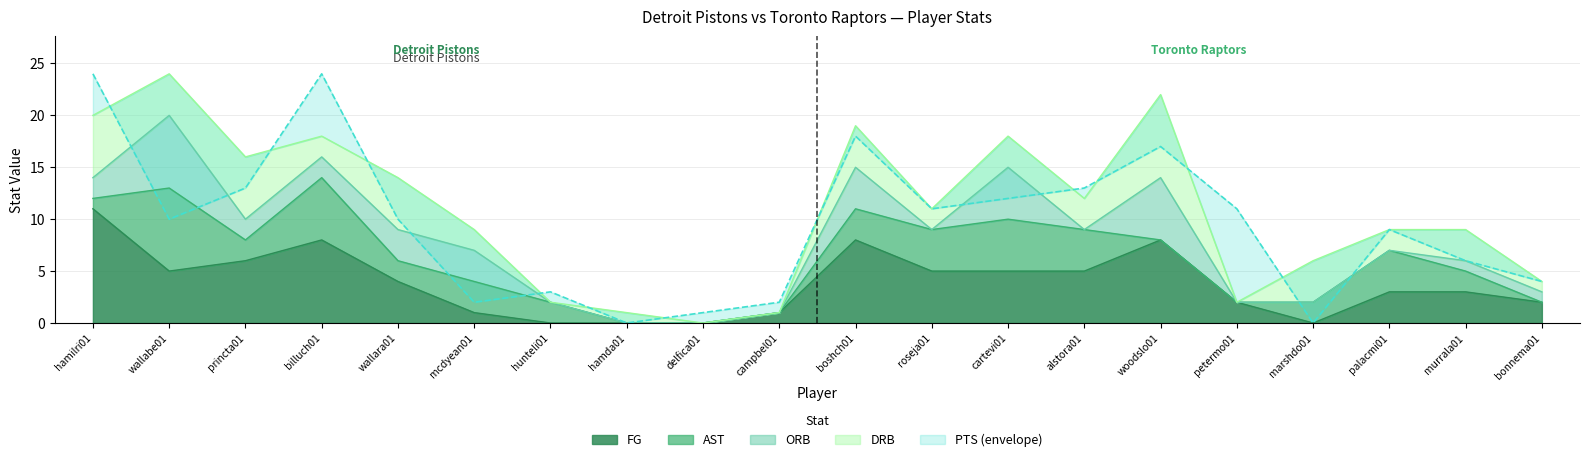

What is the value of the FG point at the 5th from the left?

4